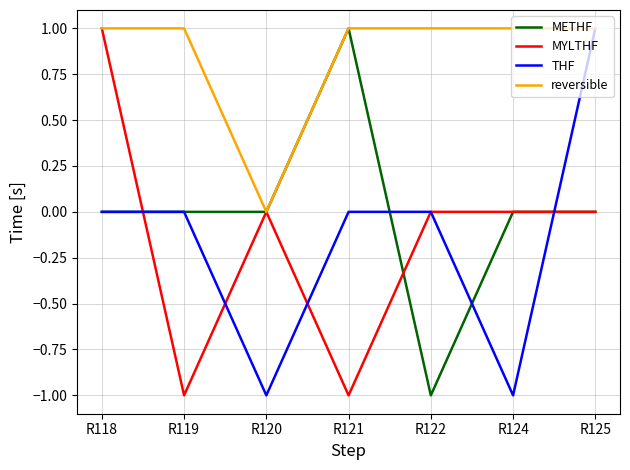

True or false: THF has a value of -1 at R121.

False